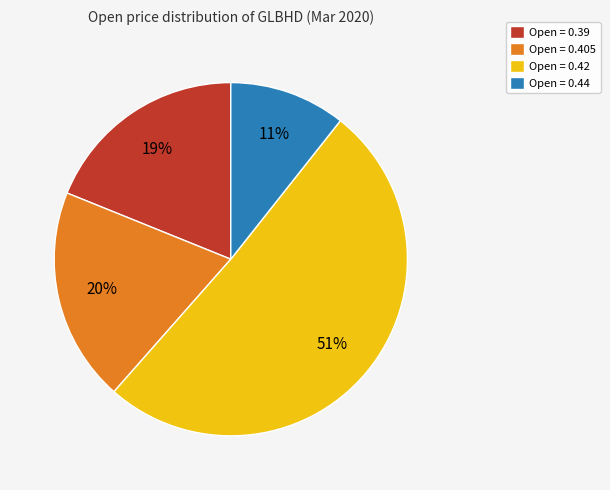

What is the smallest slice in the pie chart?

Open = 0.44